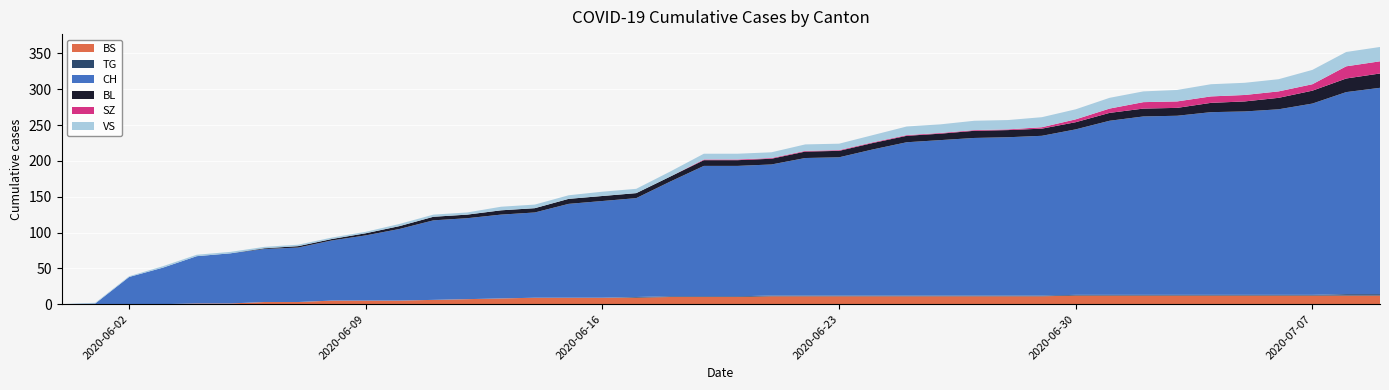

Reading left to right, extract all data points from this chart.

CH: 2020-05-31=0	2020-06-01=1	2020-06-02=38	2020-06-03=51	2020-06-04=66	2020-06-05=70	2020-06-06=74	2020-06-07=76	2020-06-08=84	2020-06-09=91	2020-06-10=100	2020-06-11=111	2020-06-12=113	2020-06-13=117	2020-06-14=119	2020-06-15=131	2020-06-16=135	2020-06-17=138	2020-06-18=160	2020-06-19=182	2020-06-20=182	2020-06-21=183	2020-06-22=192	2020-06-23=193	2020-06-24=204	2020-06-25=214	2020-06-26=217	2020-06-27=220	2020-06-28=221	2020-06-29=223	2020-06-30=231	2020-07-01=243	2020-07-02=249	2020-07-03=250	2020-07-04=255	2020-07-05=256	2020-07-06=259	2020-07-07=267	2020-07-08=282	2020-07-09=288
BL: 2020-05-31=0	2020-06-01=0	2020-06-02=0	2020-06-03=0	2020-06-04=0	2020-06-05=0	2020-06-06=1	2020-06-07=2	2020-06-08=2	2020-06-09=3	2020-06-10=4	2020-06-11=5	2020-06-12=5	2020-06-13=6	2020-06-14=6	2020-06-15=7	2020-06-16=7	2020-06-17=7	2020-06-18=7	2020-06-19=8	2020-06-20=8	2020-06-21=8	2020-06-22=9	2020-06-23=9	2020-06-24=9	2020-06-25=9	2020-06-26=9	2020-06-27=10	2020-06-28=10	2020-06-29=10	2020-06-30=10	2020-07-01=11	2020-07-02=11	2020-07-03=11	2020-07-04=13	2020-07-05=14	2020-07-06=16	2020-07-07=18	2020-07-08=19	2020-07-09=20
BS: 2020-05-31=0	2020-06-01=0	2020-06-02=0	2020-06-03=0	2020-06-04=1	2020-06-05=1	2020-06-06=3	2020-06-07=3	2020-06-08=5	2020-06-09=5	2020-06-10=5	2020-06-11=6	2020-06-12=7	2020-06-13=8	2020-06-14=9	2020-06-15=9	2020-06-16=9	2020-06-17=9	2020-06-18=10	2020-06-19=10	2020-06-20=10	2020-06-21=11	2020-06-22=11	2020-06-23=11	2020-06-24=11	2020-06-25=11	2020-06-26=11	2020-06-27=11	2020-06-28=11	2020-06-29=11	2020-06-30=12	2020-07-01=12	2020-07-02=12	2020-07-03=12	2020-07-04=12	2020-07-05=12	2020-07-06=12	2020-07-07=12	2020-07-08=12	2020-07-09=12
SZ: 2020-05-31=0	2020-06-01=0	2020-06-02=0	2020-06-03=0	2020-06-04=0	2020-06-05=0	2020-06-06=0	2020-06-07=0	2020-06-08=0	2020-06-09=0	2020-06-10=0	2020-06-11=0	2020-06-12=0	2020-06-13=0	2020-06-14=0	2020-06-15=0	2020-06-16=0	2020-06-17=0	2020-06-18=0	2020-06-19=1	2020-06-20=1	2020-06-21=1	2020-06-22=1	2020-06-23=1	2020-06-24=1	2020-06-25=1	2020-06-26=1	2020-06-27=1	2020-06-28=1	2020-06-29=2	2020-06-30=4	2020-07-01=6	2020-07-02=9	2020-07-03=9	2020-07-04=9	2020-07-05=9	2020-07-06=9	2020-07-07=9	2020-07-08=17	2020-07-09=17
VS: 2020-05-31=0	2020-06-01=1	2020-06-02=1	2020-06-03=2	2020-06-04=2	2020-06-05=2	2020-06-06=2	2020-06-07=2	2020-06-08=2	2020-06-09=2	2020-06-10=3	2020-06-11=3	2020-06-12=3	2020-06-13=5	2020-06-14=5	2020-06-15=5	2020-06-16=6	2020-06-17=6	2020-06-18=7	2020-06-19=8	2020-06-20=8	2020-06-21=8	2020-06-22=9	2020-06-23=9	2020-06-24=10	2020-06-25=12	2020-06-26=12	2020-06-27=13	2020-06-28=13	2020-06-29=14	2020-06-30=14	2020-07-01=15	2020-07-02=15	2020-07-03=16	2020-07-04=17	2020-07-05=17	2020-07-06=17	2020-07-07=20	2020-07-08=20	2020-07-09=20
TG: 2020-05-31=0	2020-06-01=0	2020-06-02=0	2020-06-03=0	2020-06-04=0	2020-06-05=0	2020-06-06=0	2020-06-07=0	2020-06-08=0	2020-06-09=0	2020-06-10=0	2020-06-11=0	2020-06-12=0	2020-06-13=0	2020-06-14=0	2020-06-15=0	2020-06-16=0	2020-06-17=1	2020-06-18=1	2020-06-19=1	2020-06-20=1	2020-06-21=1	2020-06-22=1	2020-06-23=1	2020-06-24=1	2020-06-25=1	2020-06-26=1	2020-06-27=1	2020-06-28=1	2020-06-29=1	2020-06-30=1	2020-07-01=1	2020-07-02=1	2020-07-03=1	2020-07-04=1	2020-07-05=1	2020-07-06=1	2020-07-07=1	2020-07-08=2	2020-07-09=2